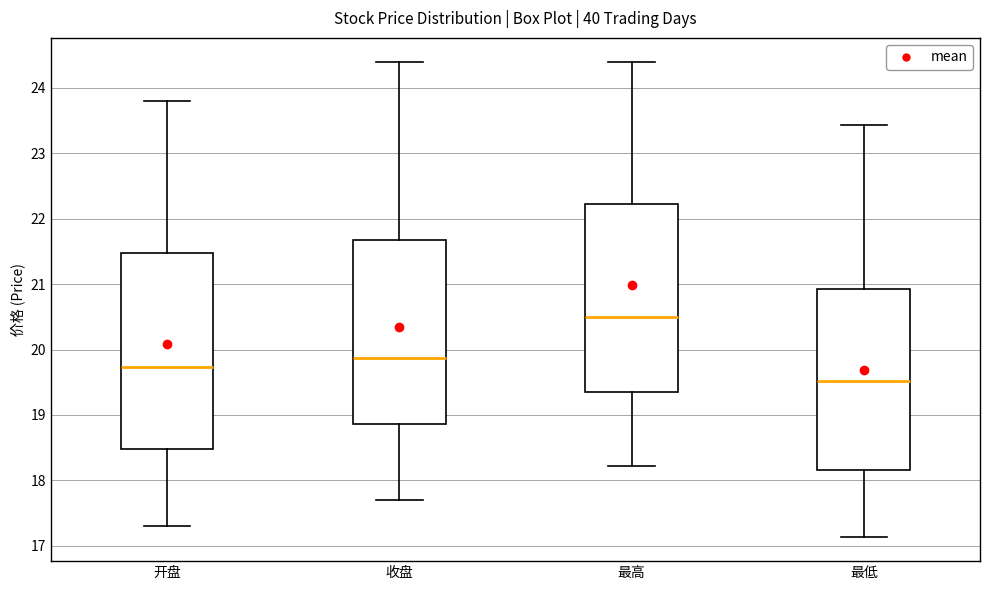

Reading left to right, read every box against the y-axis: the position of its median line, the range the box covers, and the ends of its whiskers. The values are not printed on the chart, so give them approximately, as read against the axis.

开盘: median 19.7, box 18.5 to 21.5, whiskers 17.3 to 23.8
收盘: median 19.9, box 18.9 to 21.7, whiskers 17.7 to 24.4
最高: median 20.5, box 19.4 to 22.2, whiskers 18.2 to 24.4
最低: median 19.5, box 18.2 to 20.9, whiskers 17.1 to 23.4